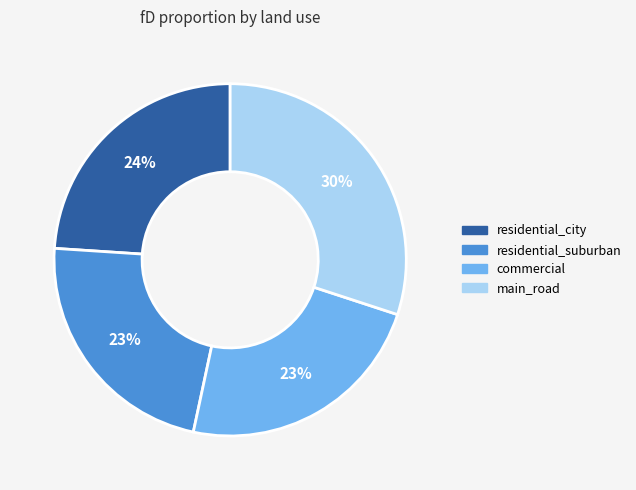

How many segments does this pie chart have?

4